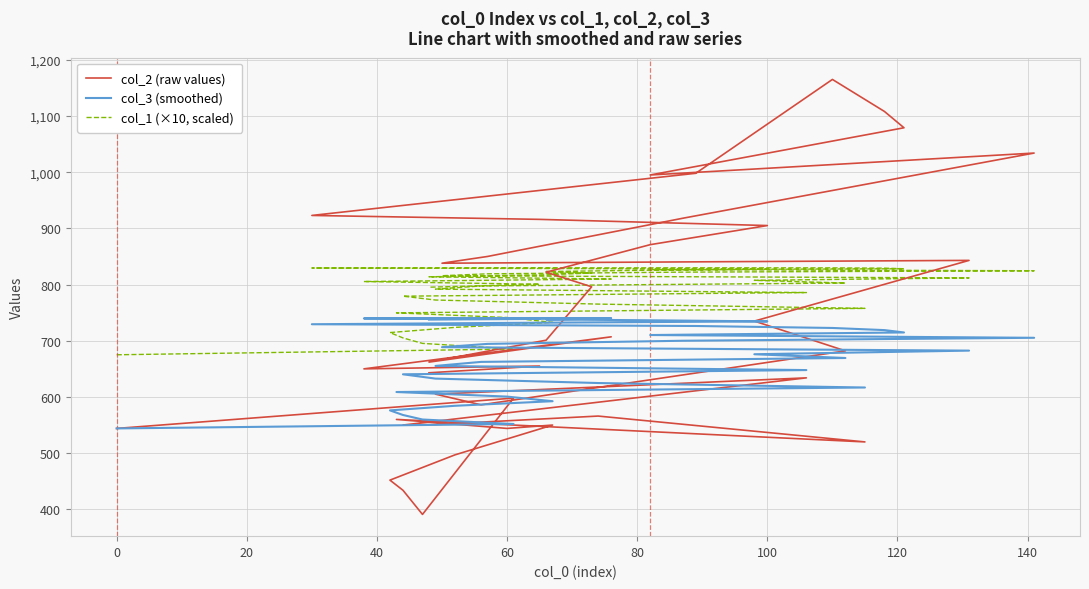

Which series has the largest range (max minus min)?

col_2 (raw values)